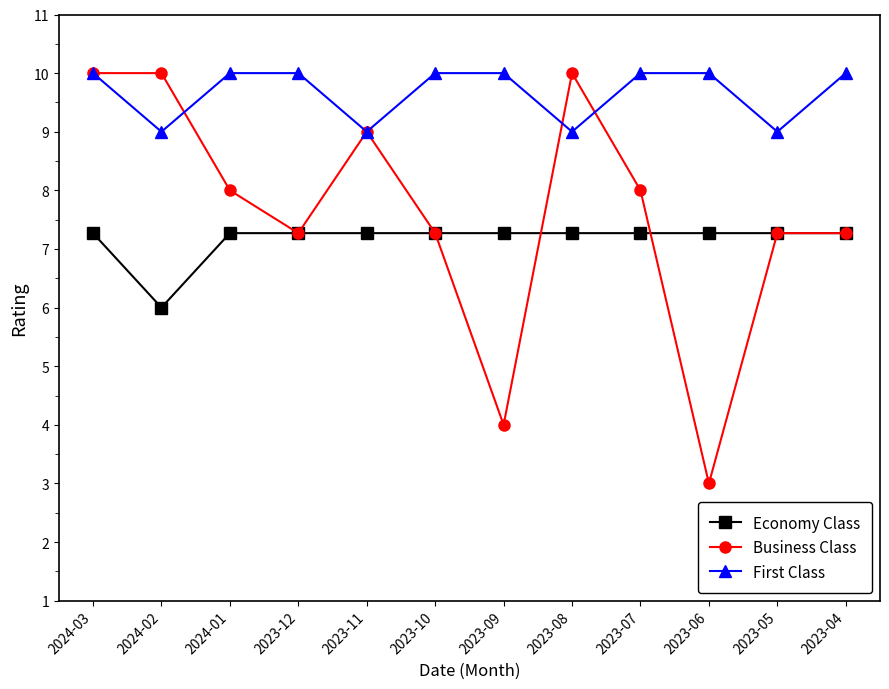

Reading left to right, what are all the values shown in this chart?

Economy Class: 2024-03=7.3	2024-02=6.0	2024-01=7.3	2023-12=7.3	2023-11=7.3	2023-10=7.3	2023-09=7.3	2023-08=7.3	2023-07=7.3	2023-06=7.3	2023-05=7.3	2023-04=7.3
Business Class: 2024-03=10.0	2024-02=10.0	2024-01=8.0	2023-12=7.3	2023-11=9.0	2023-10=7.3	2023-09=4.0	2023-08=10.0	2023-07=8.0	2023-06=3.0	2023-05=7.3	2023-04=7.3
First Class: 2024-03=10.0	2024-02=9.0	2024-01=10.0	2023-12=10.0	2023-11=9.0	2023-10=10.0	2023-09=10.0	2023-08=9.0	2023-07=10.0	2023-06=10.0	2023-05=9.0	2023-04=10.0